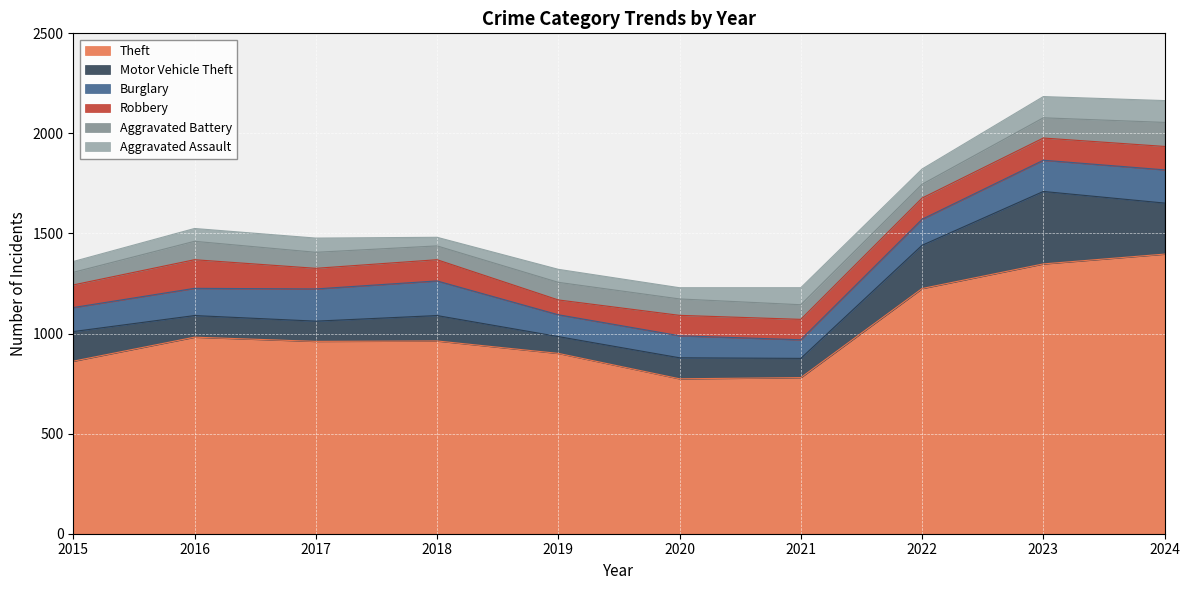

The Robbery series shows 37 at 2016. True or false?

False